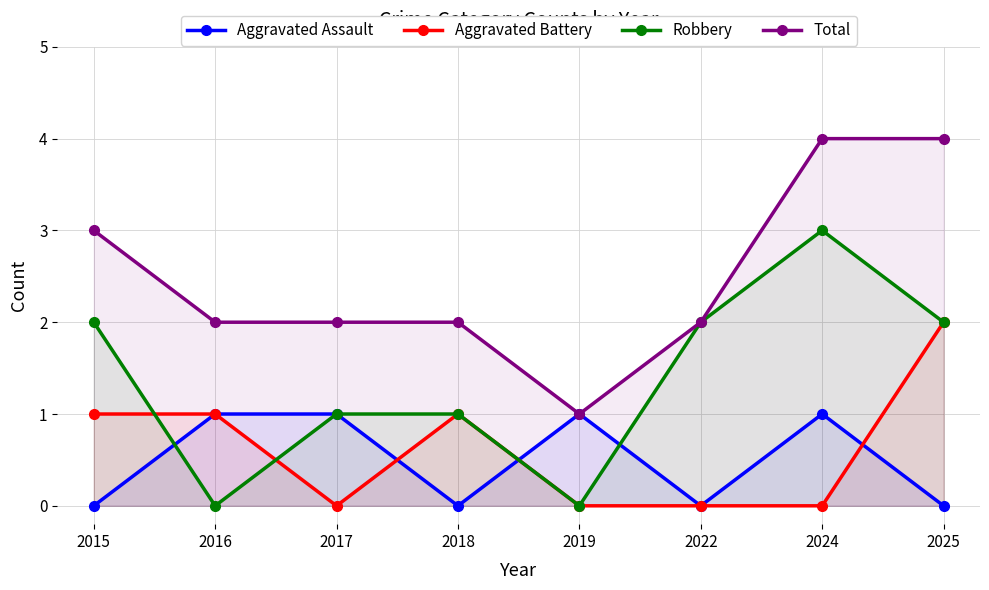

At which category does Aggravated Battery reach its first local peak?

2018